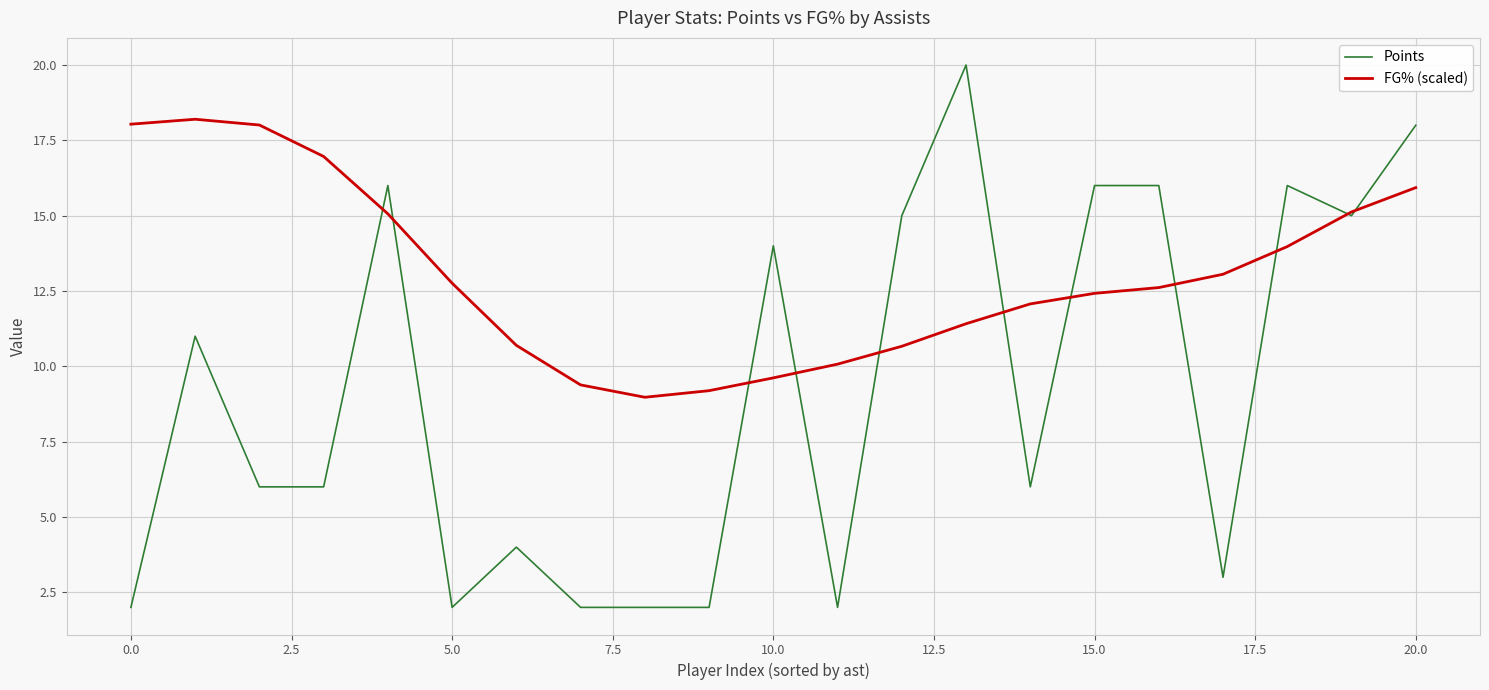

Which series has the largest range (max minus min)?

Points